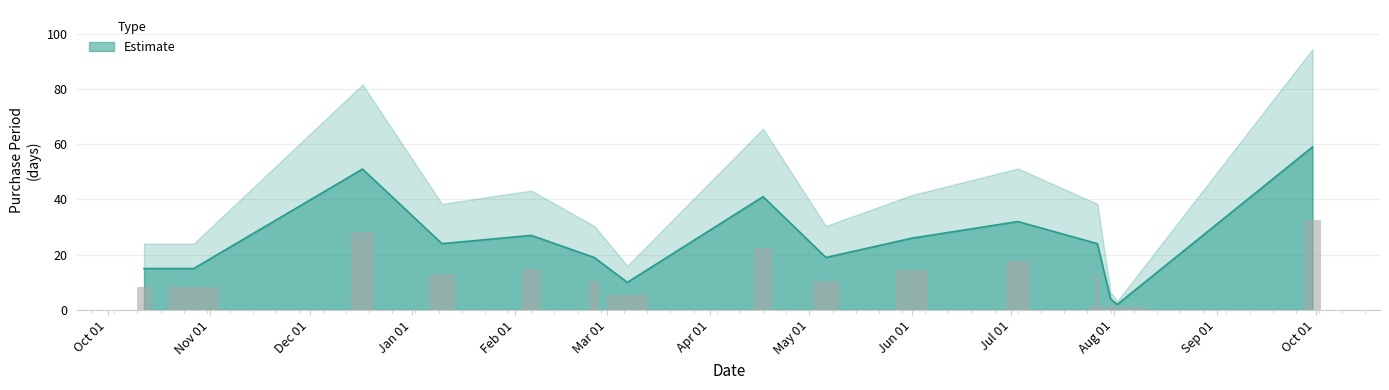

What is the sum of all values?

368